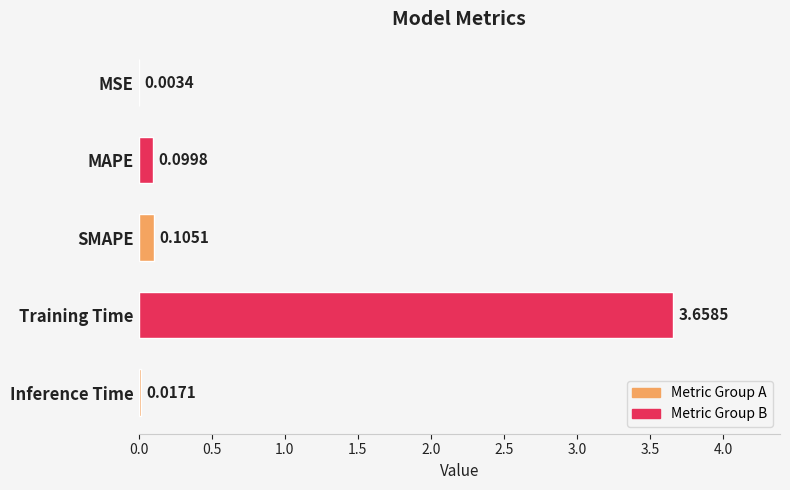

What is the change in value from MSE to Training Time?

+3.7